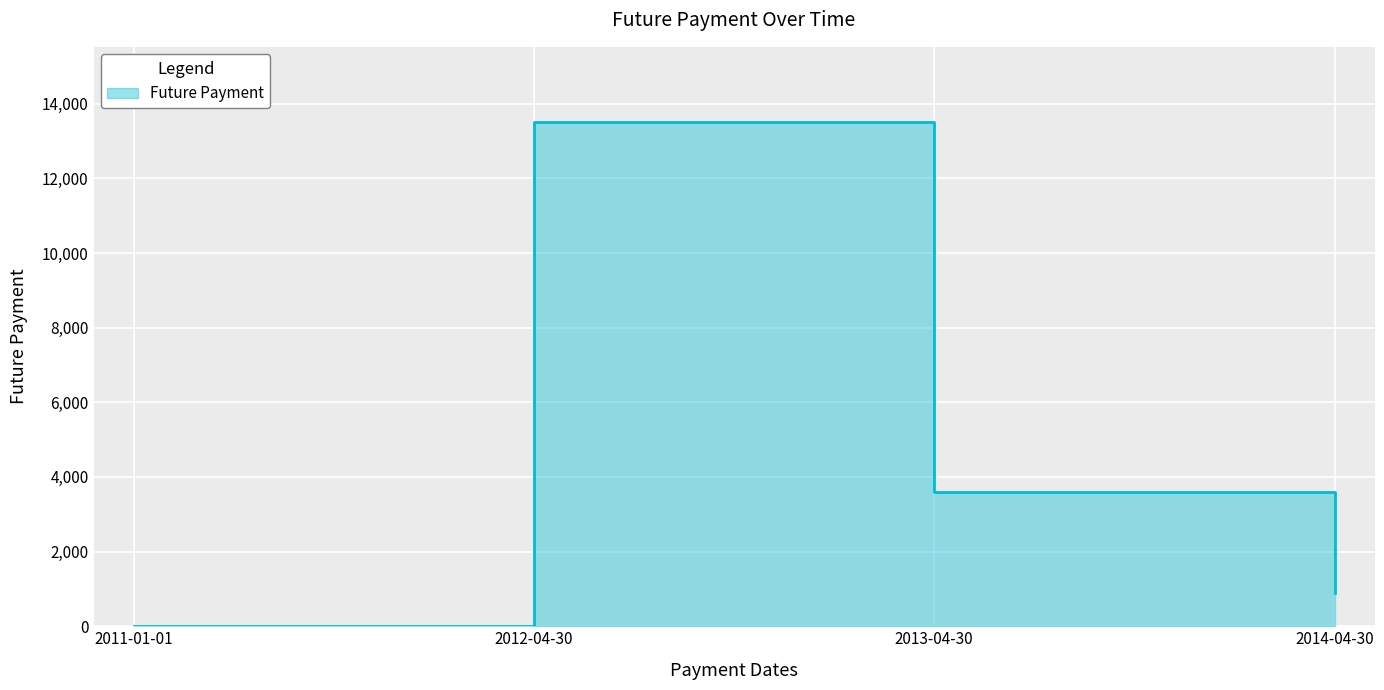

Is it true that the value at 2013-04-30 is 3600?

True